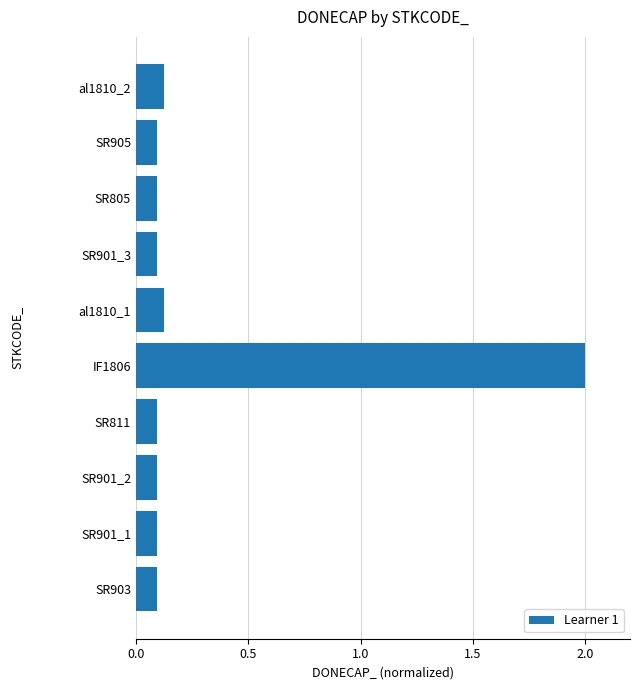

What is the average value?

0.3